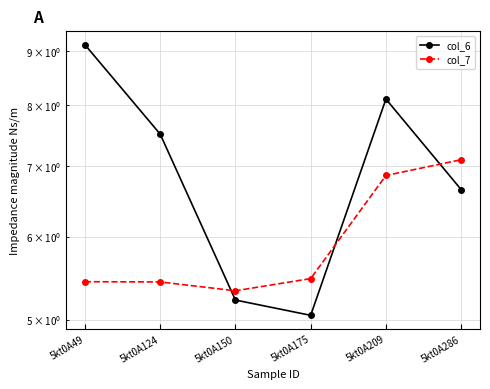

At which label does col_6 first exceed 7?

5kt0A49